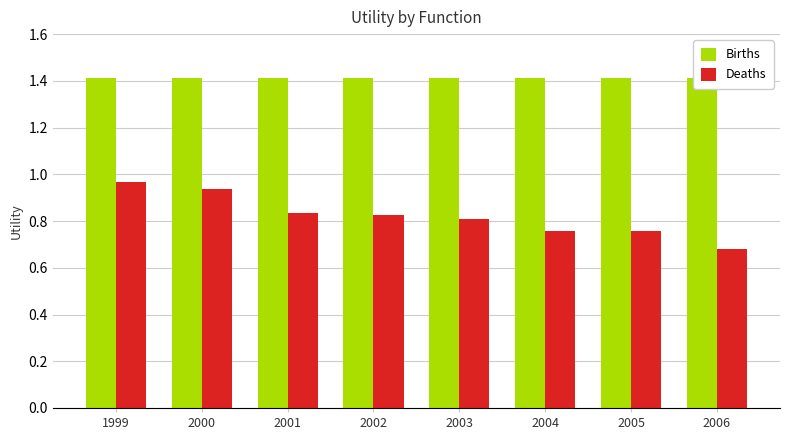

What are all the series names shown in the legend?

Births, Deaths